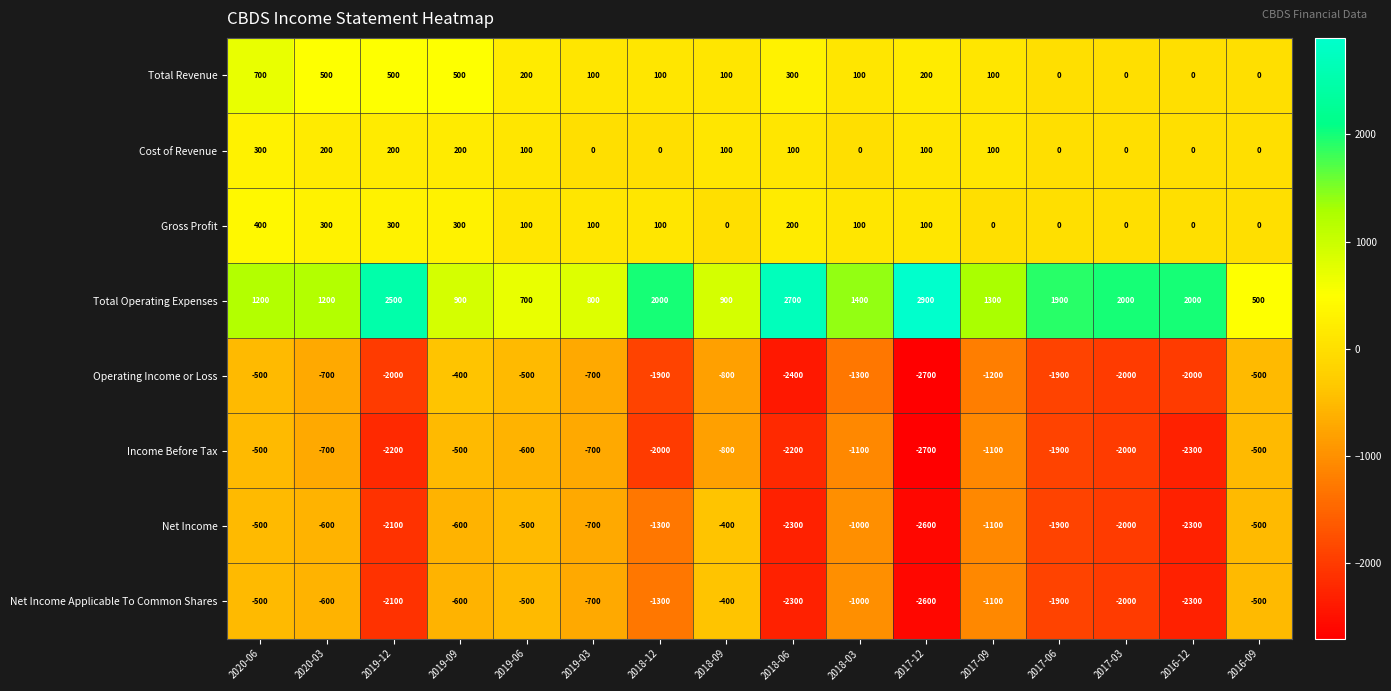

Which category has the lowest value across all series?

2017-12